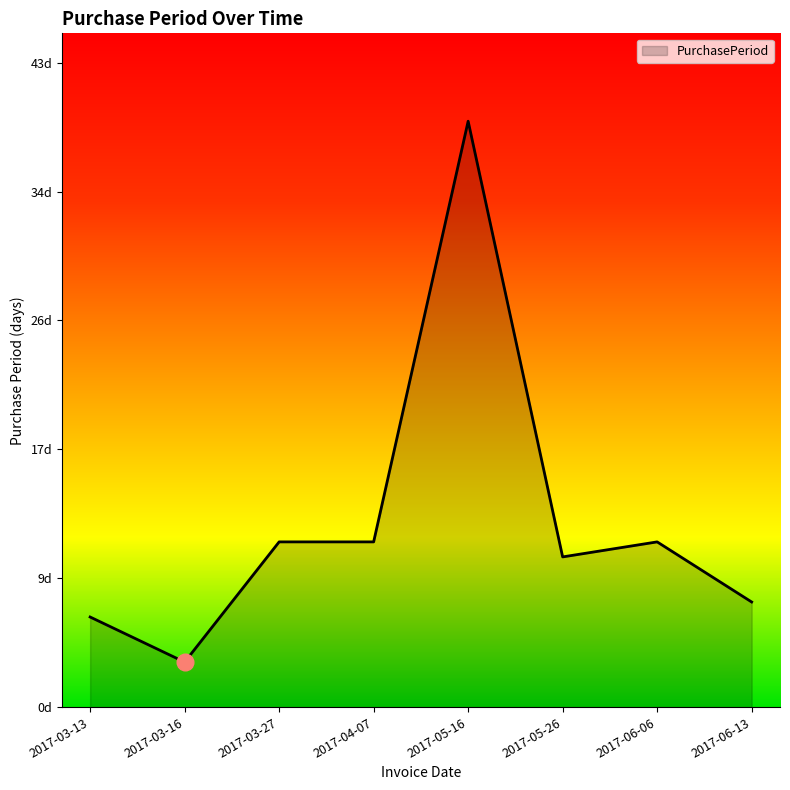

What is the label of the 4th point from the right?

2017-05-16